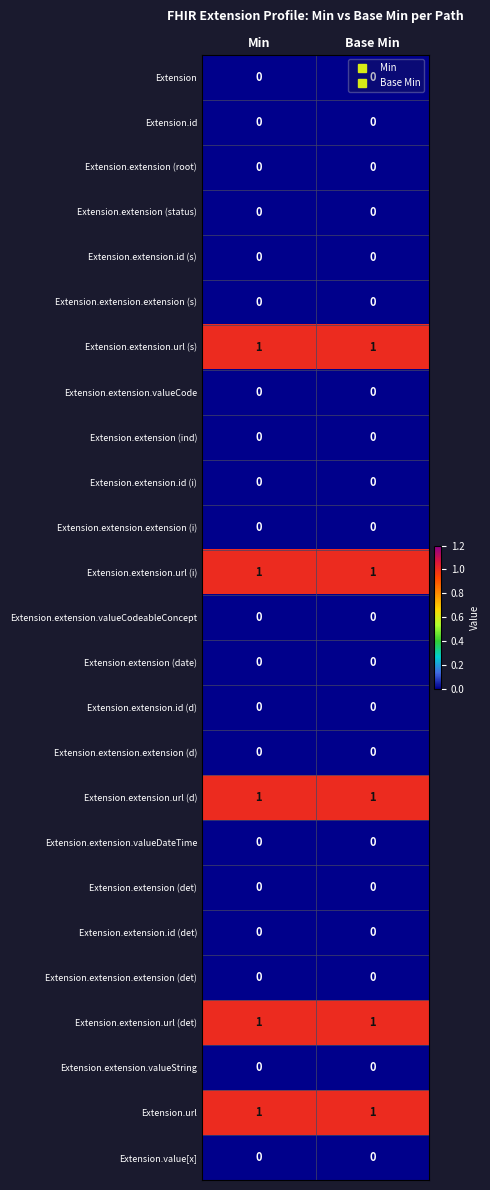

The value of Extension.extension.url (det) at Base Min is 0. True or false?

False